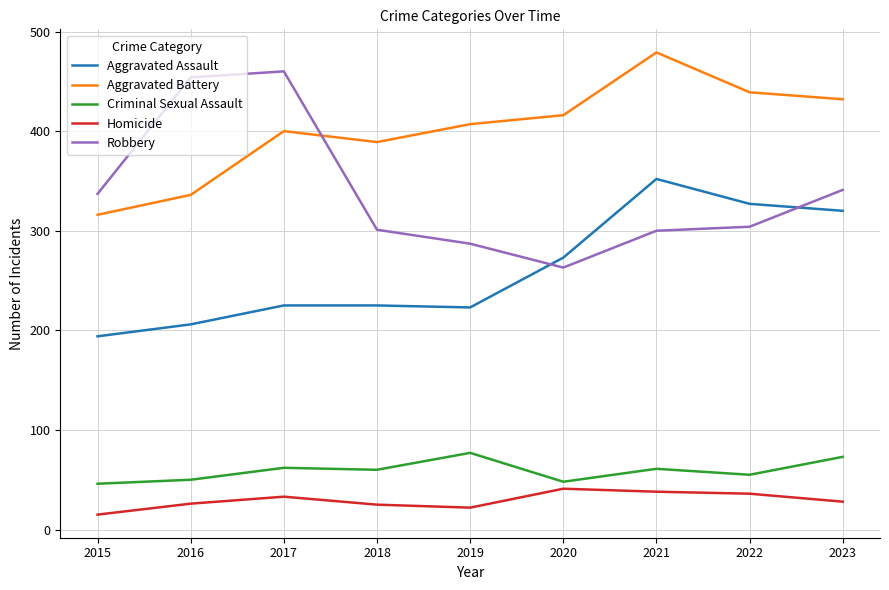

Which series changed the most between 2016 and 2018?

Robbery